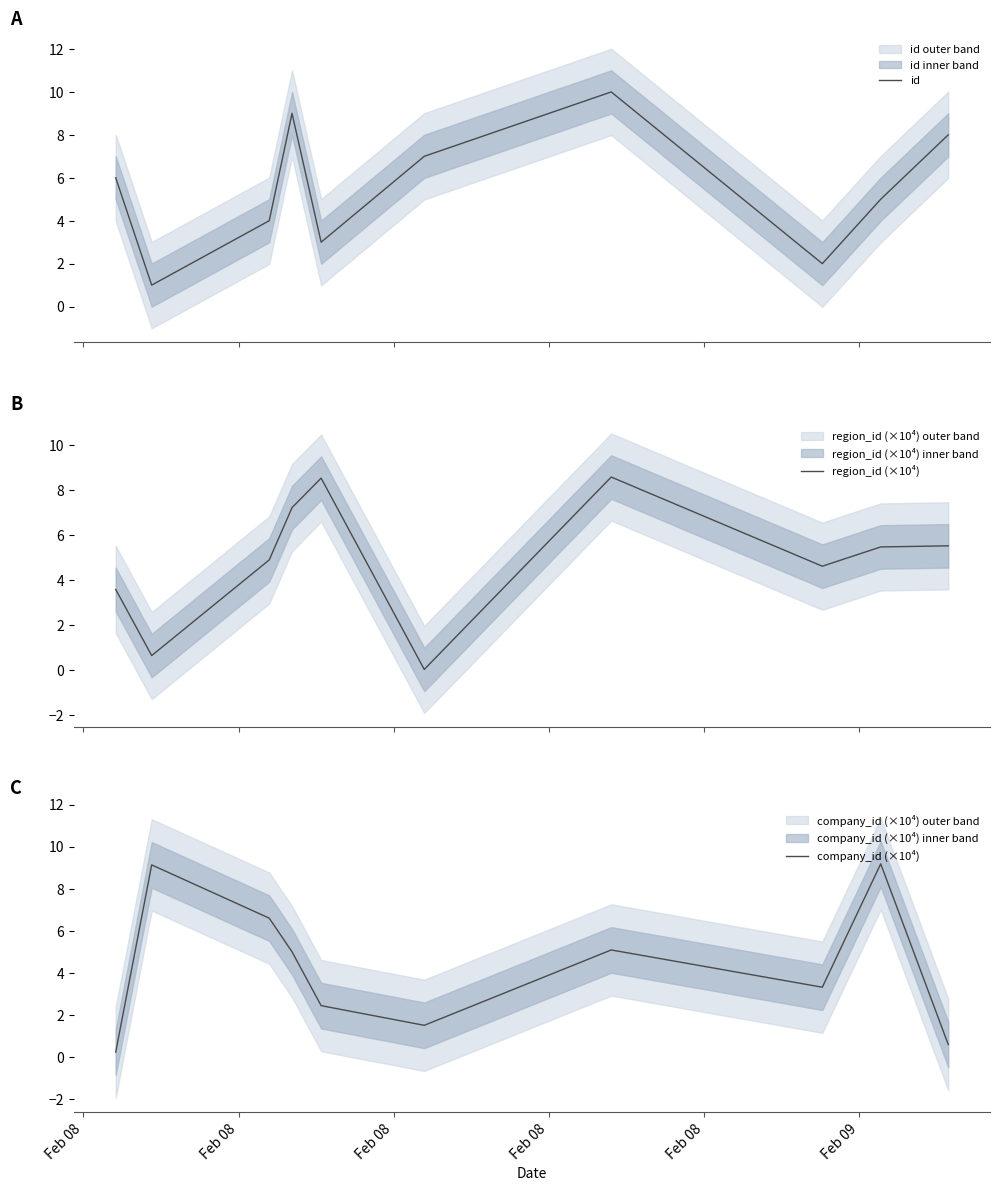

Reading right to left, what are all the values shown in this chart?

id: 8.0	5.0	2.0	10.0	7.0	3.0	9.0	4.0	1.0	6.0
region_id (×10⁴): 5.5	5.5	4.6	8.6	0.0	8.5	7.2	4.9	0.6	3.6
company_id (×10⁴): 0.6	9.2	3.3	5.1	1.5	2.4	5.0	6.6	9.1	0.2